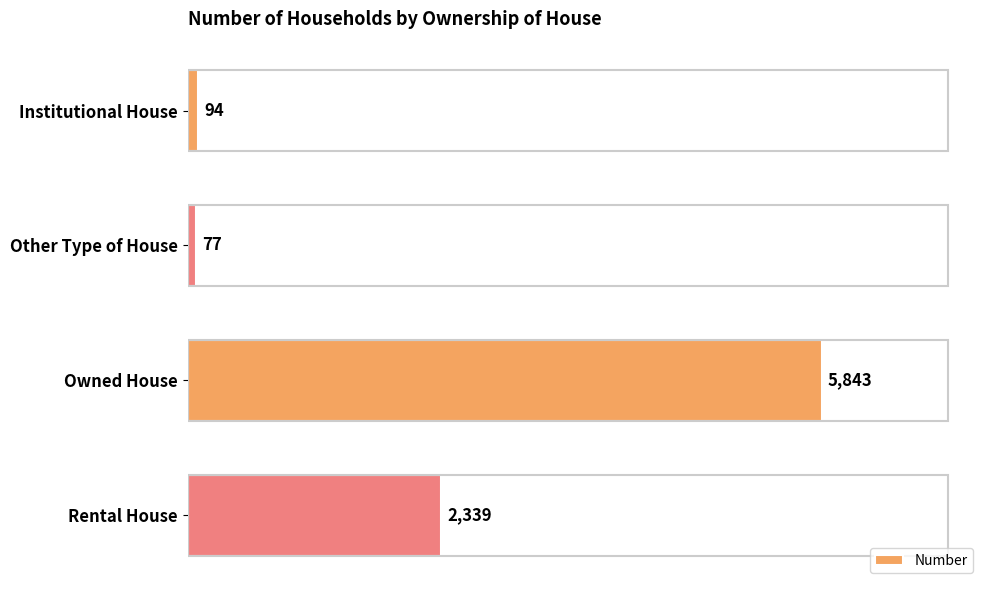

What is the value of the 1st bar from the top?

94